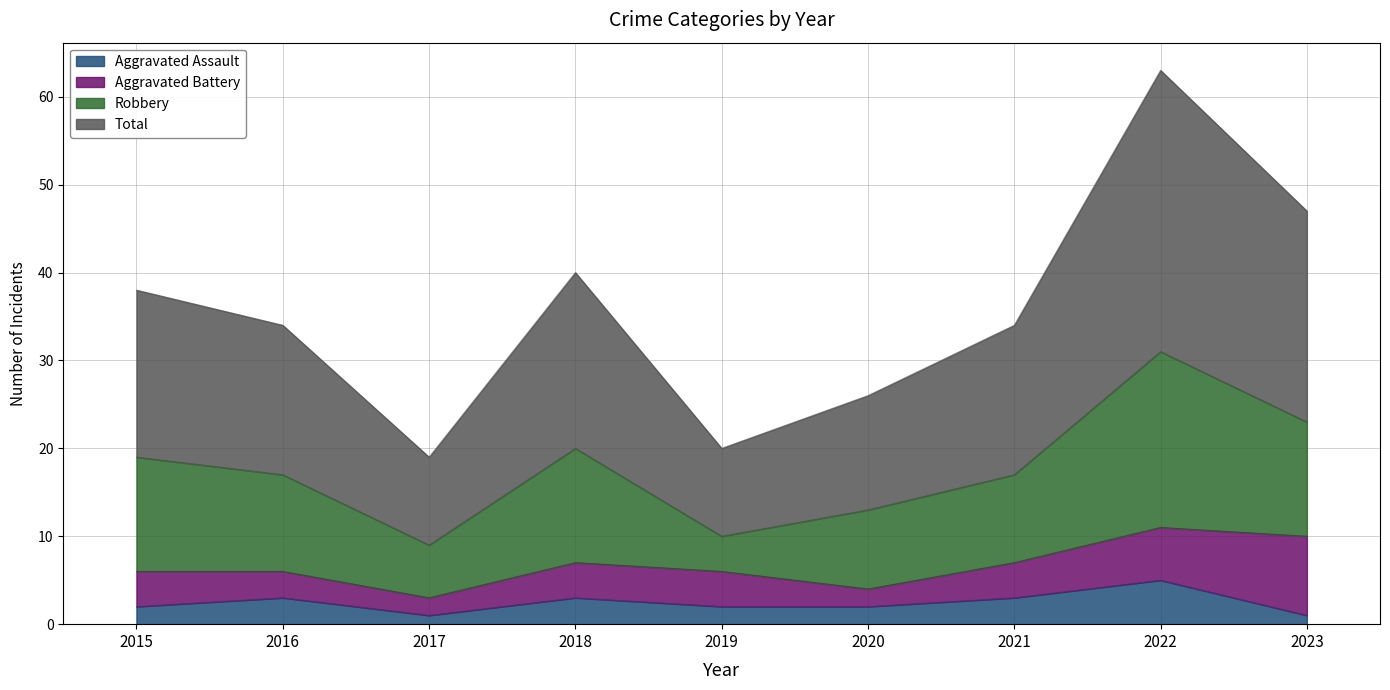

How many lines are shown in the chart?

4